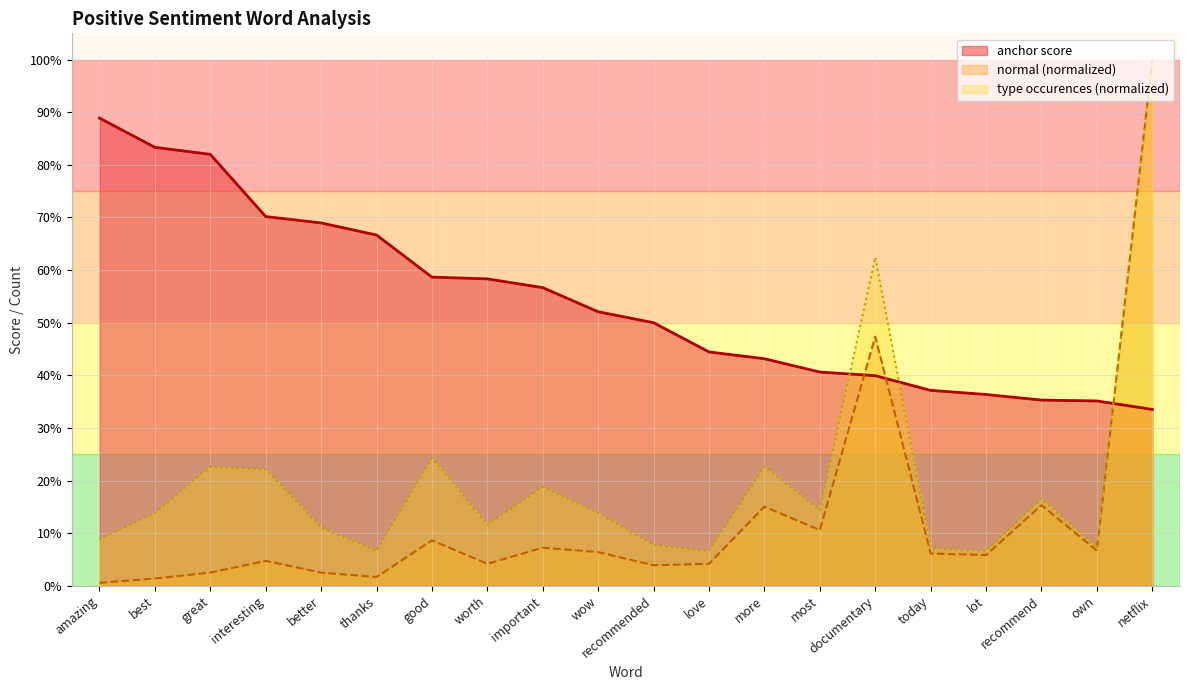

At most, list the series in order from smallest to largest.

normal (normalized), type occurences (normalized), anchor score